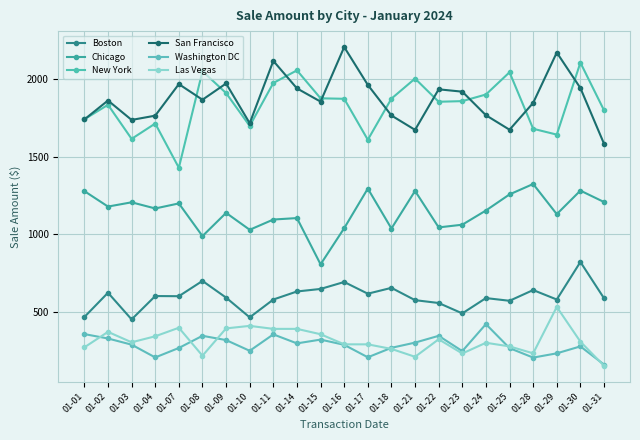

True or false: Las Vegas and San Francisco intersect in this chart.

False